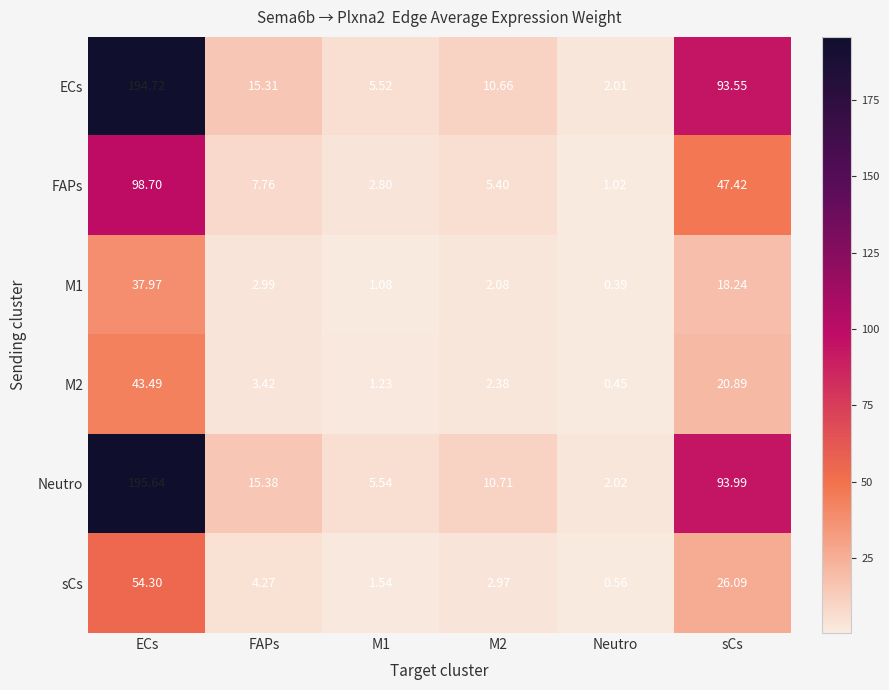

Where is ECs nearest to the value 98?

sCs